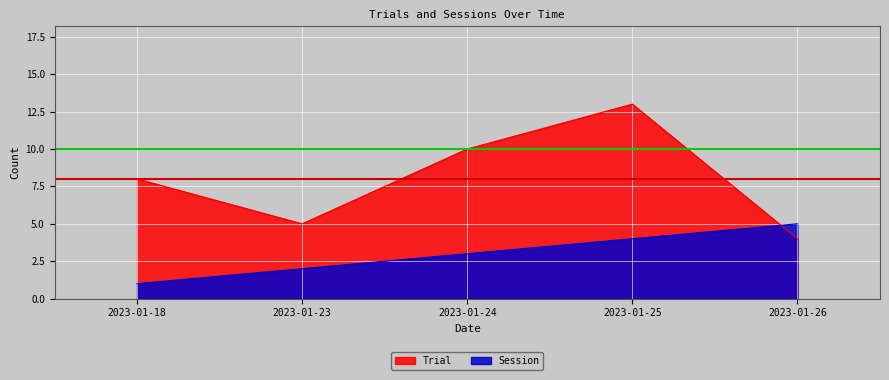

Which series has the largest total across all categories?

Trial